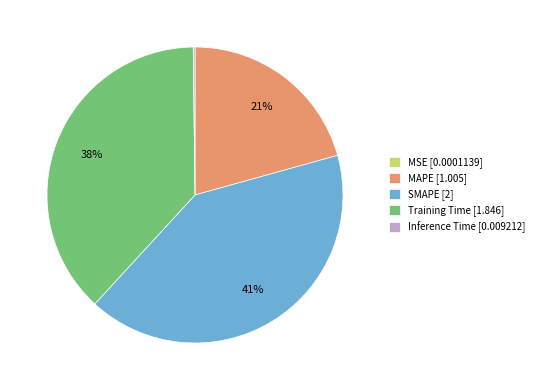

Combined, do SMAPE [2] and MAPE [1.005] account for over 50%?

Yes